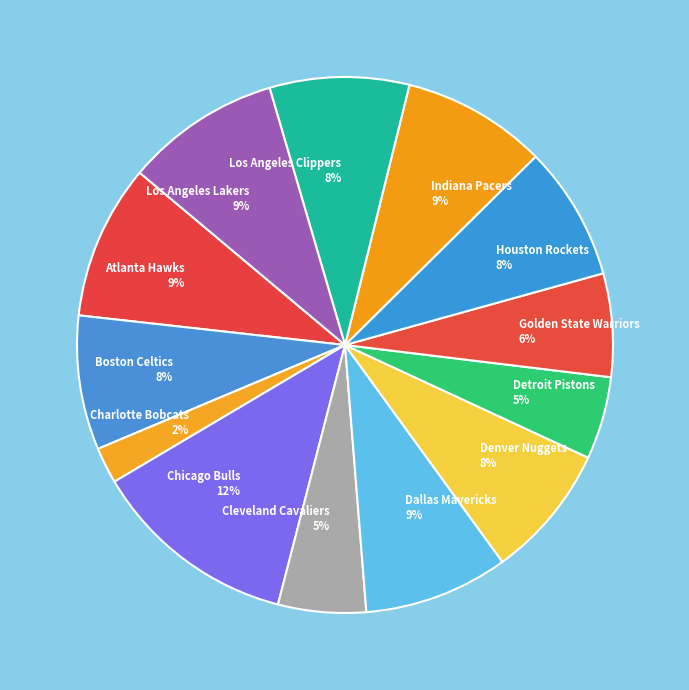

To the nearest percent, what is the combined percentage of Houston Rockets and Golden State Warriors?

14%